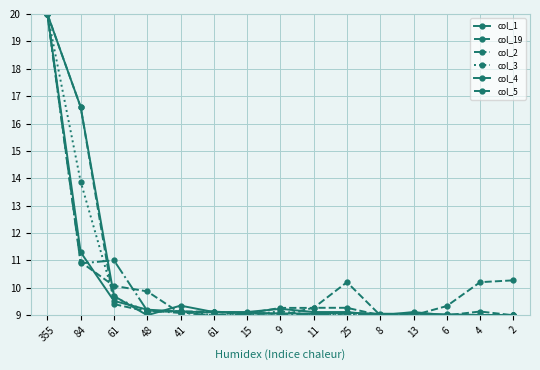

Is this an area chart (filled region under the line)?

No